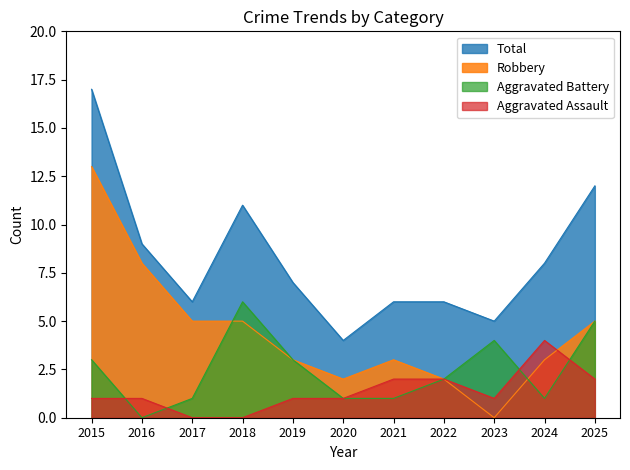

What is the average value of the Aggravated Battery series?

2